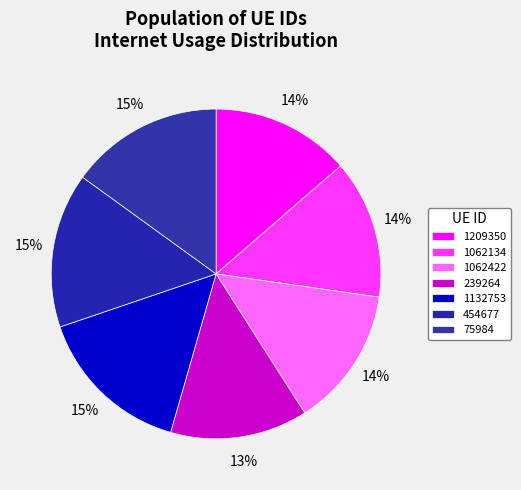

Combined, do 1209350 and 239264 account for over 50%?

No